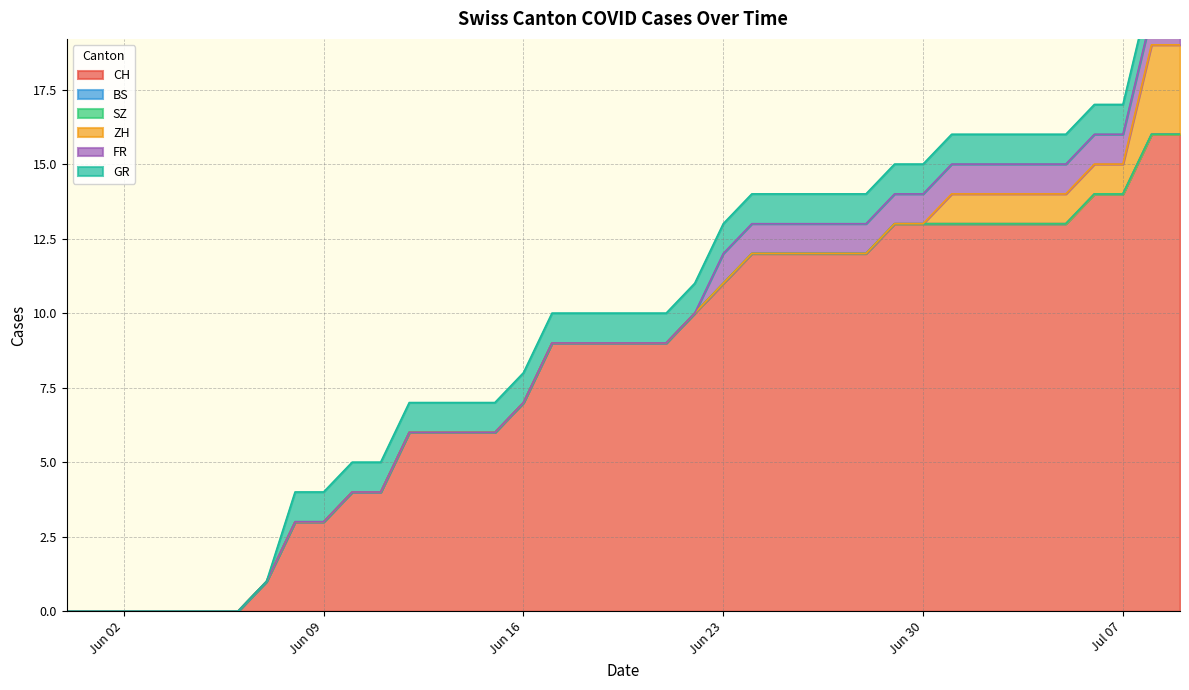

Which series has the largest total across all categories?

CH